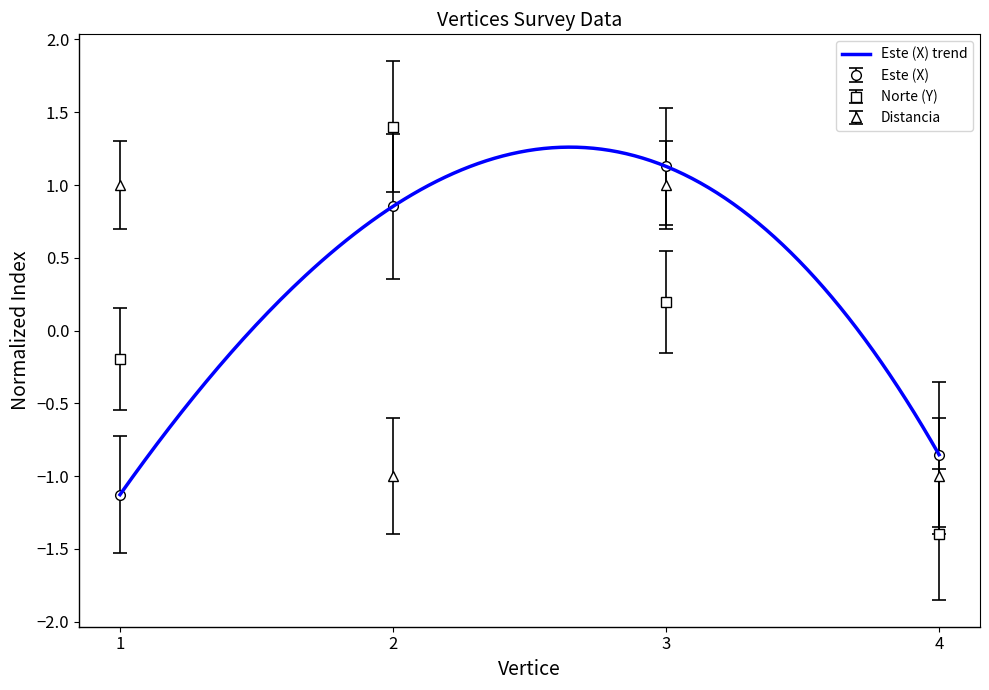

What is the sum of the Este (X) values at 1 and 2?

-0.3